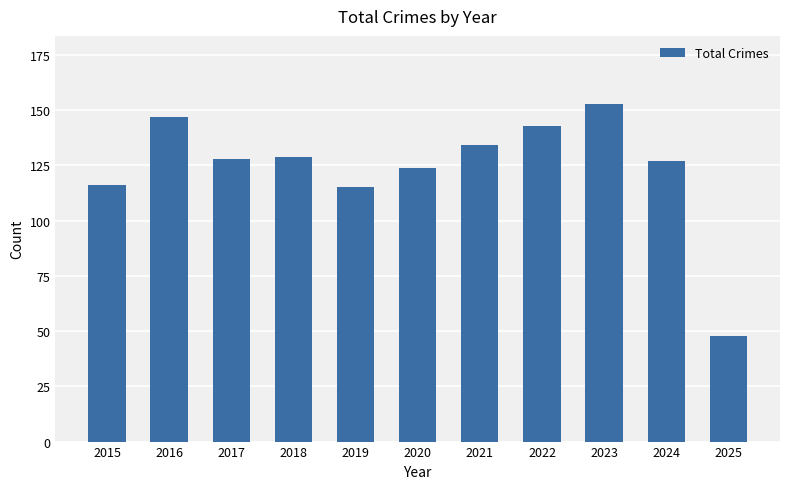

How many distinct data groups are displayed?

1